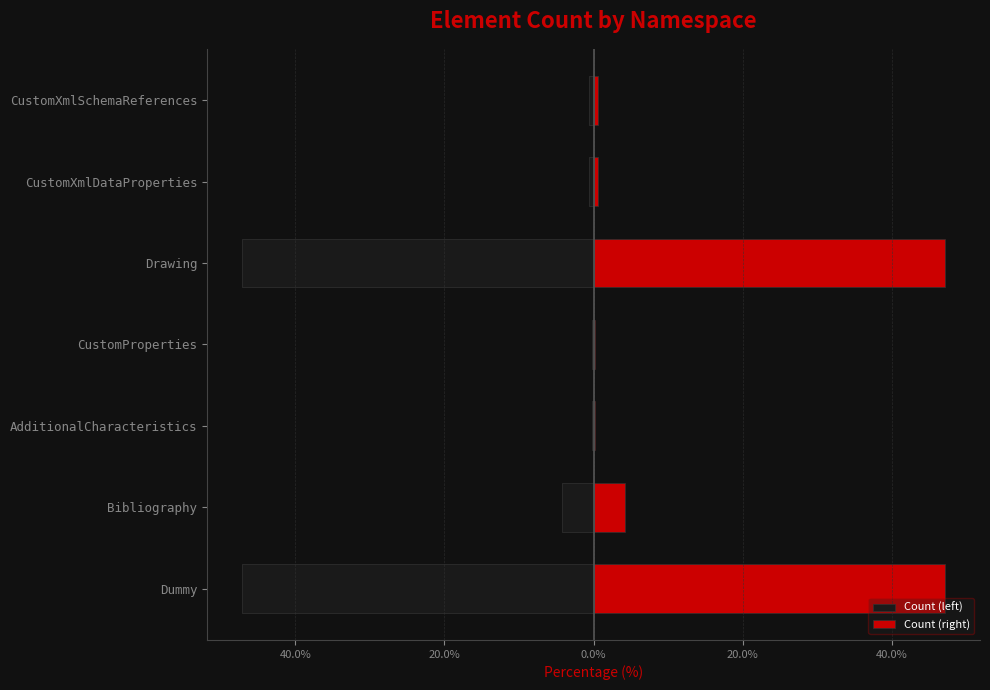

What is the highest value of the Count (left) series?

-0.2